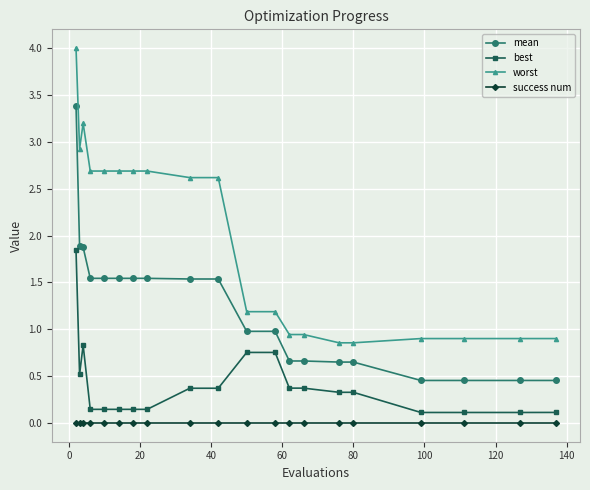

How many series are shown in this chart?

4